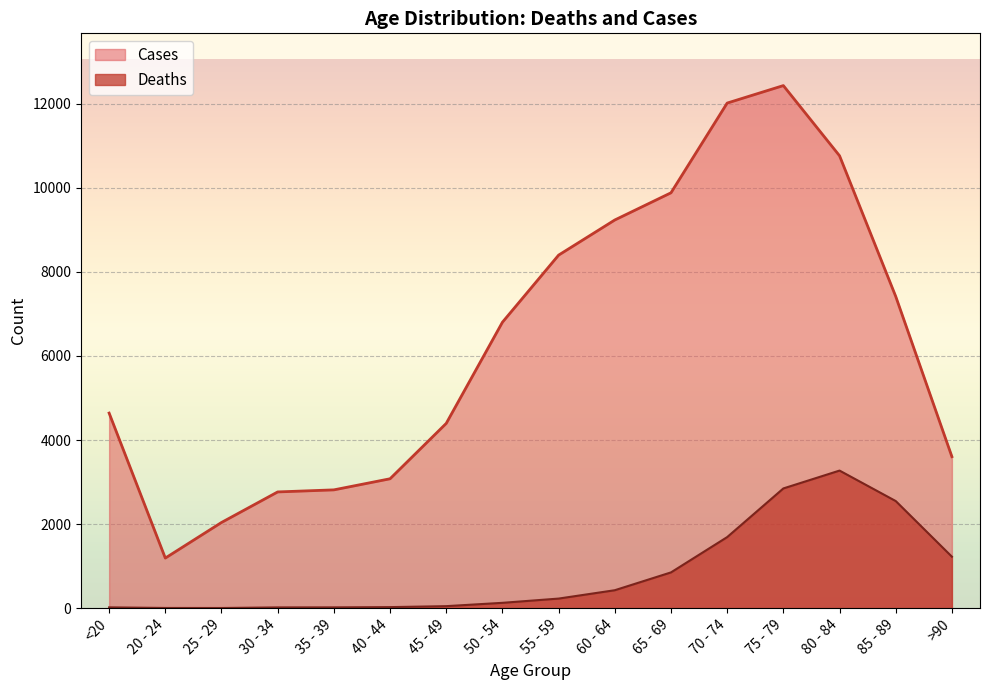

What is the label of the 7th point from the right?

60 - 64